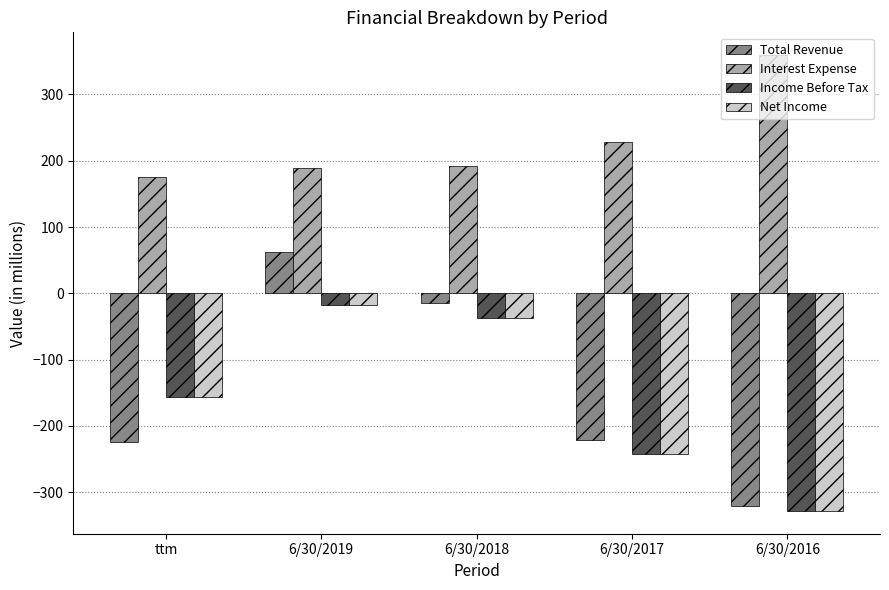

Between ttm and 6/30/2018, which series saw the biggest shift?

Total Revenue